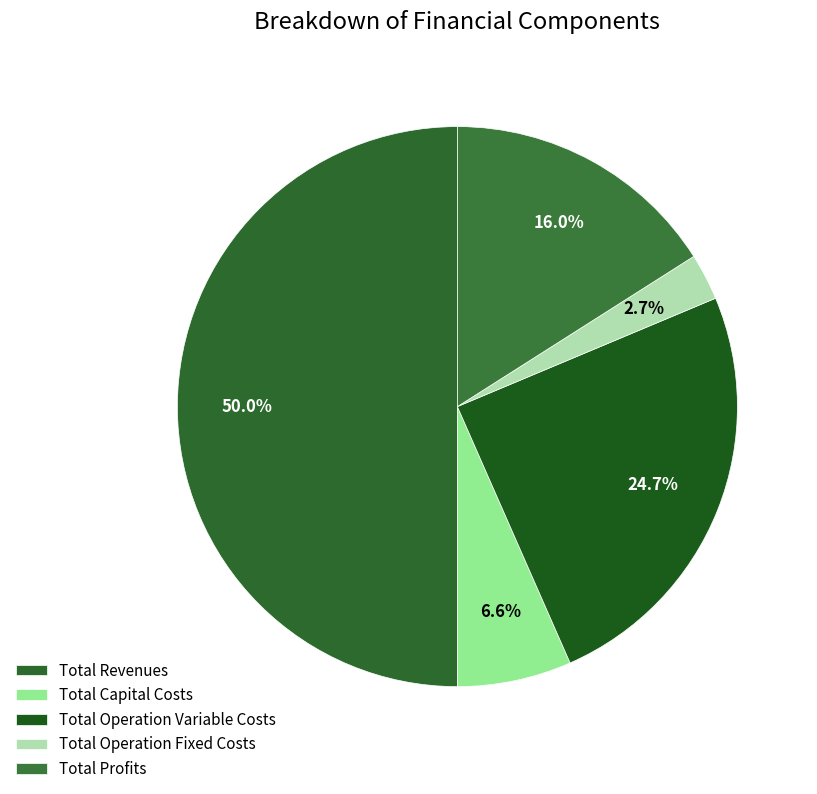

True or false: Total Revenues accounts for 50% of the total.

True